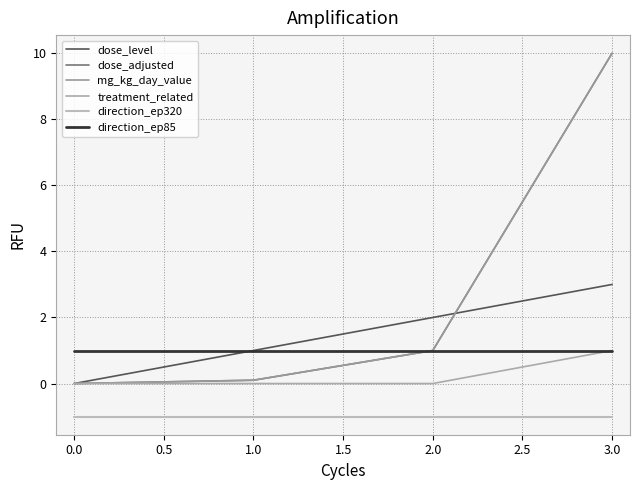

What is the difference between the second highest and second lowest values in the dose_level series?

1.0